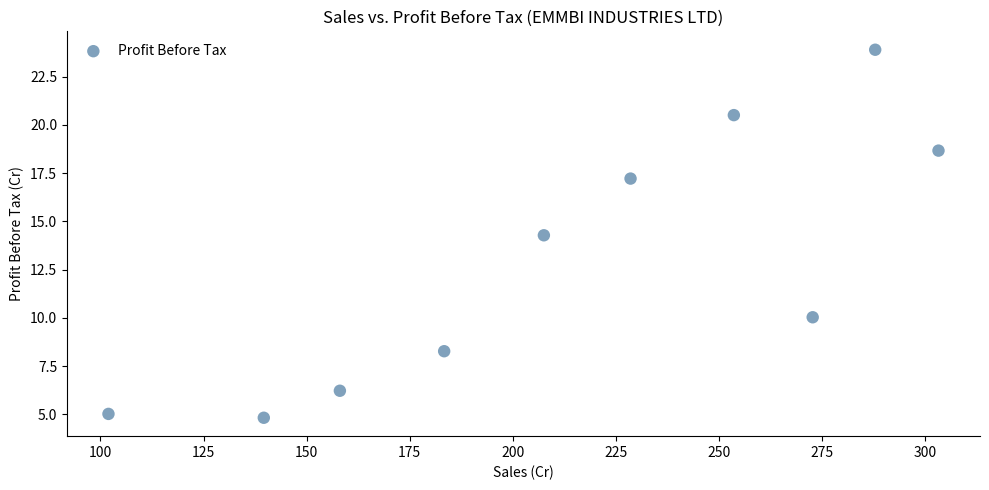

What is the range of X values (max minus min)?

201.3